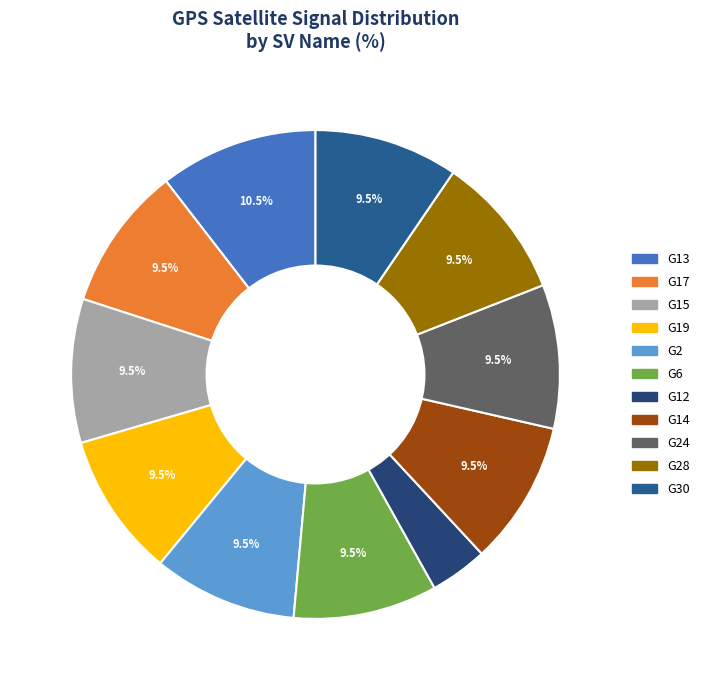

Is G24 the majority of the pie?

No